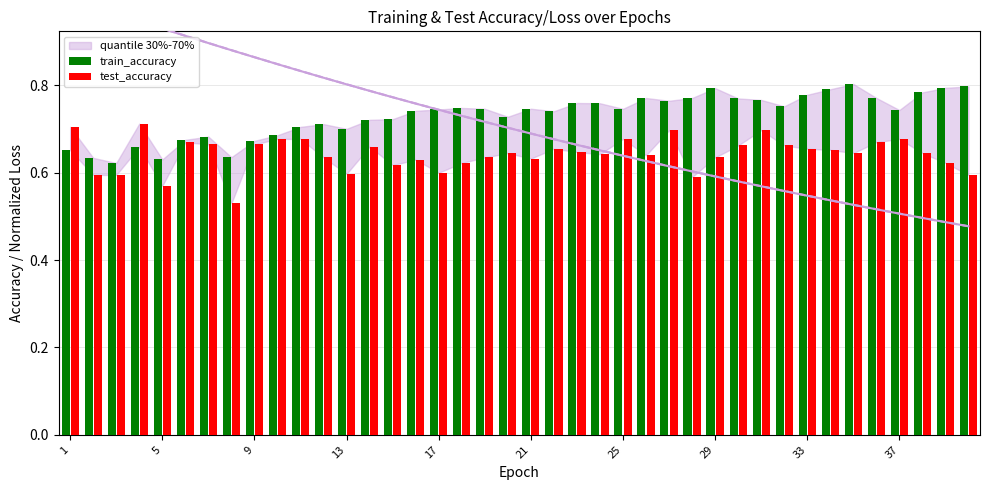

Which series has the largest range (max minus min)?

test_accuracy